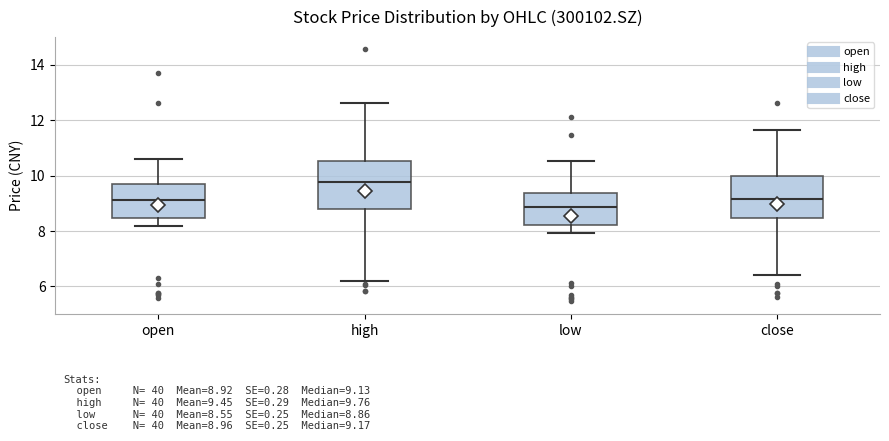

Which box is the tallest, from its lower edge to its upper edge?

high